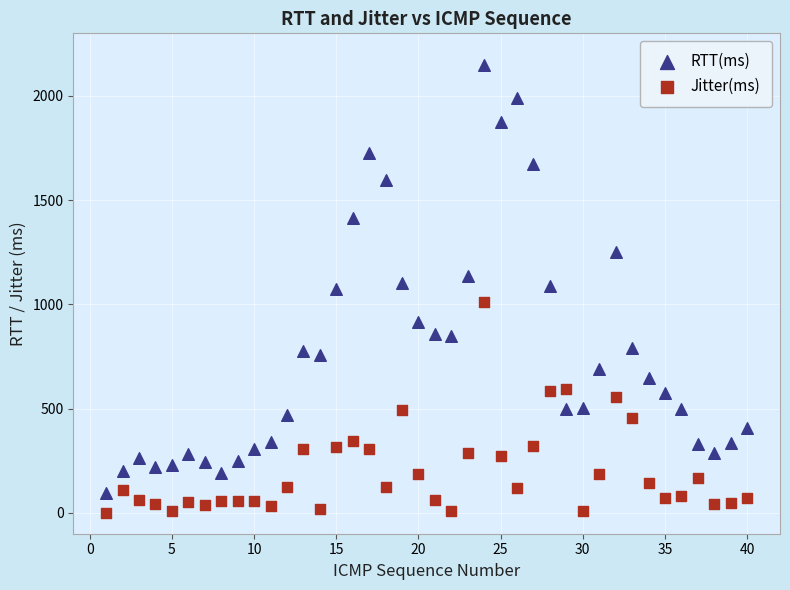

Which series reaches the minimum Y coordinate?

Jitter(ms)